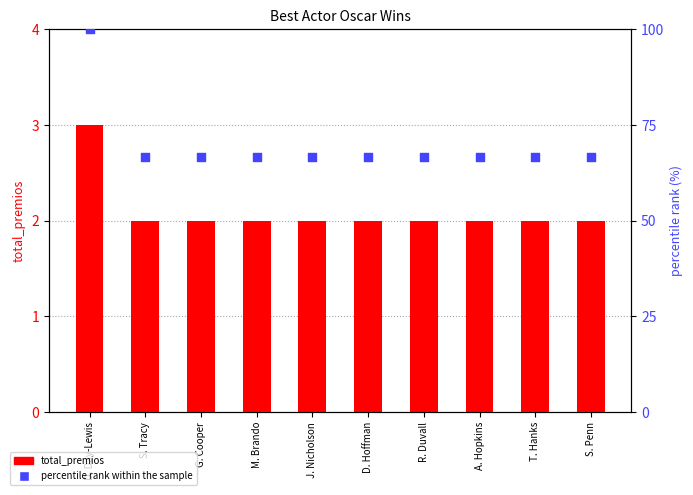

At how many categories does at least one series exceed 14?

10